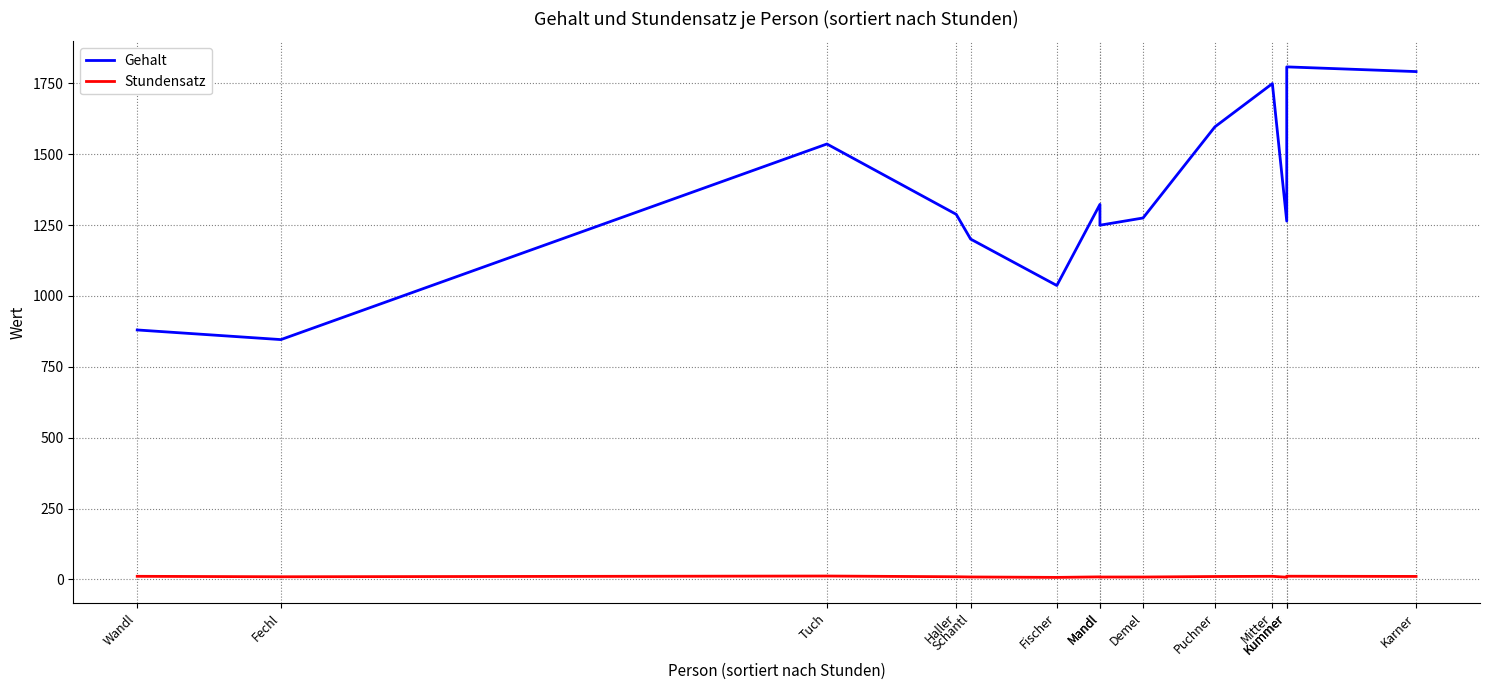

At how many categories does at least one series exceed 342?

14